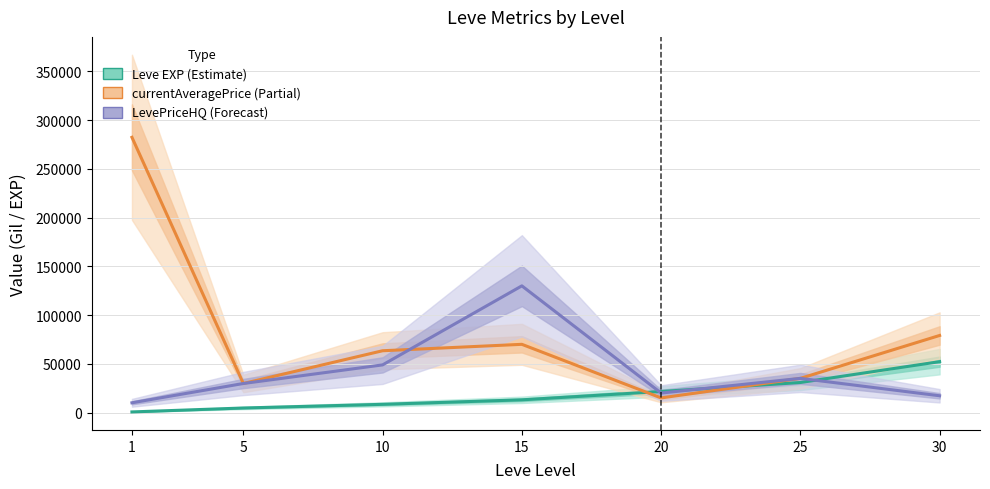

Reading left to right, transcribe all the data shown in this chart.

Leve EXP (Estimate): 630	4660	8430	13040	21600	30820	52220
currentAveragePrice (Partial): 282437	29800	63406	70006	15000	35069	79092
LevePriceHQ (Forecast): 10000	29800	48900	130000	20000	35069	17200